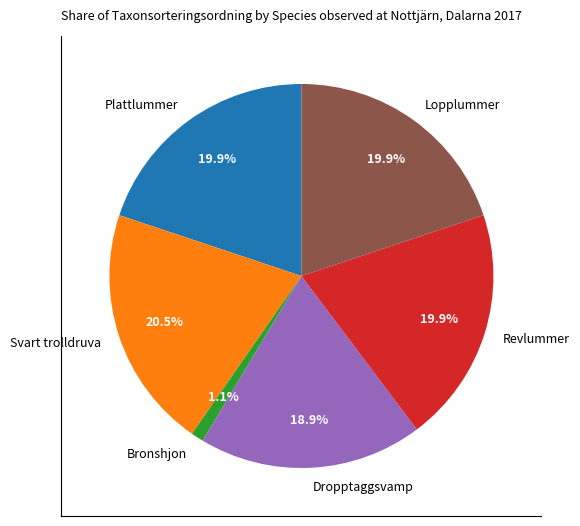

Count the number of slices in the pie.

6